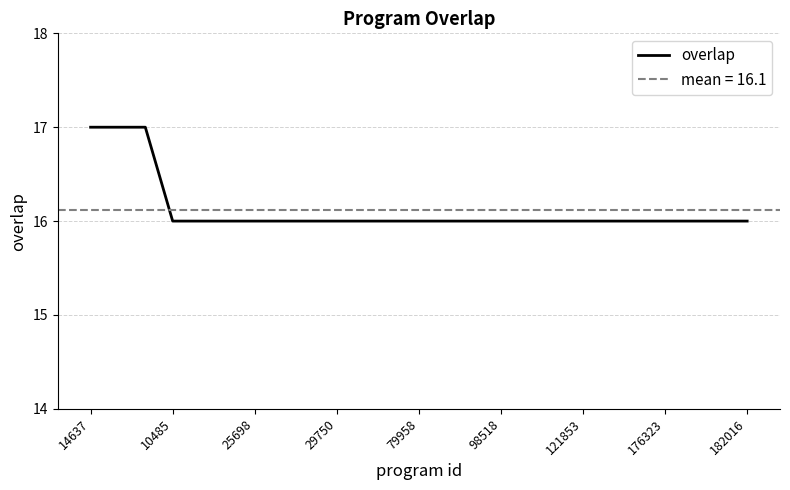

What is the highest value of the overlap series?

17